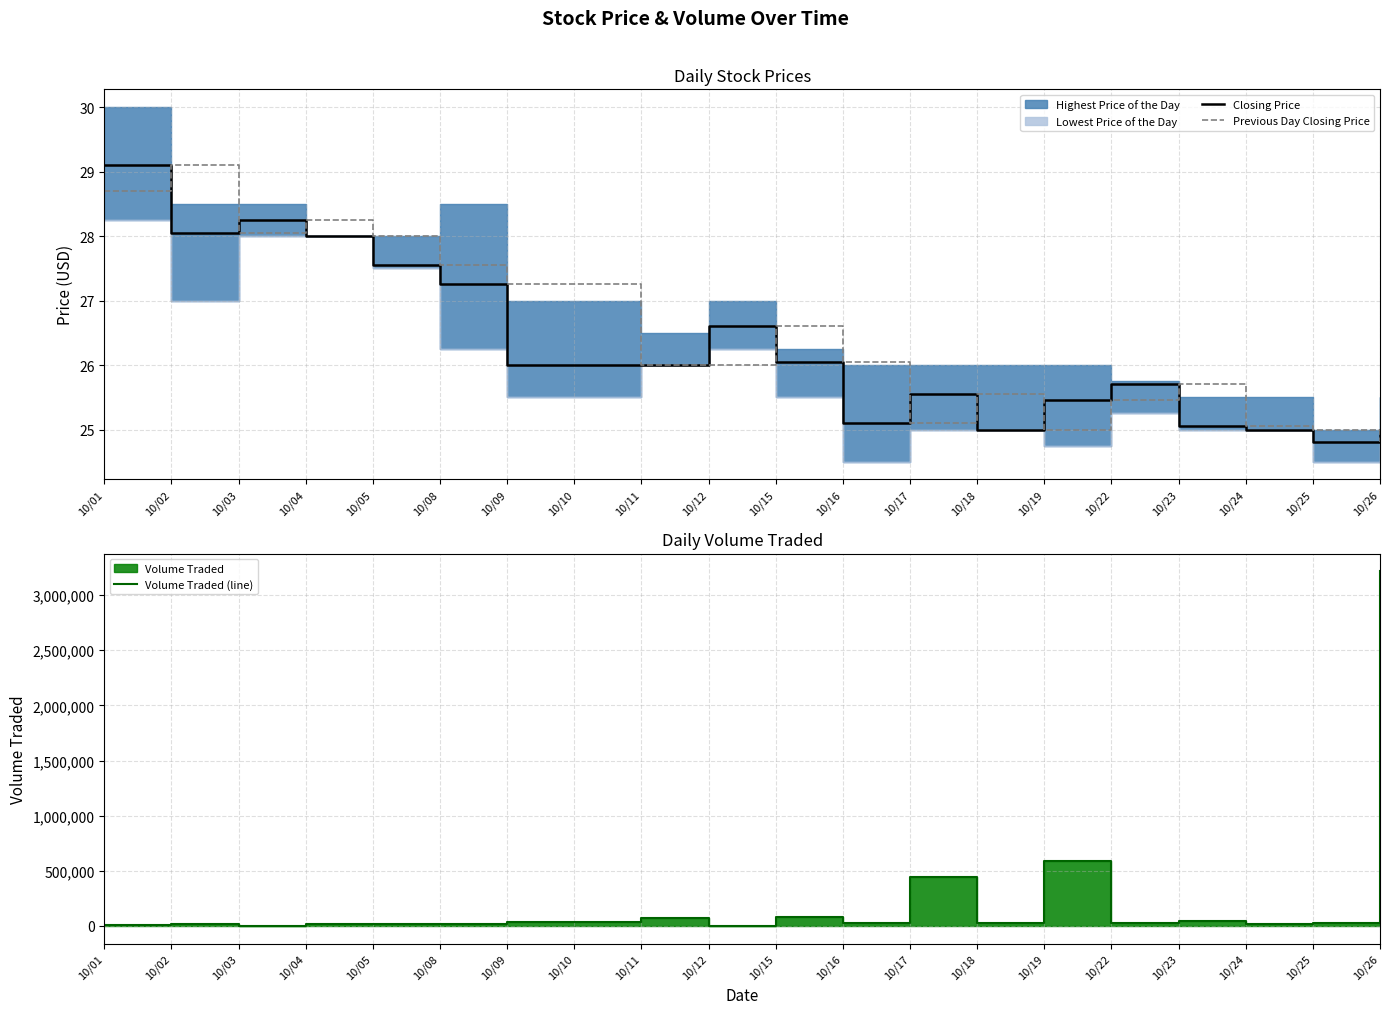

What is the difference between the second highest and minimum values in the Closing Price series?

3.4